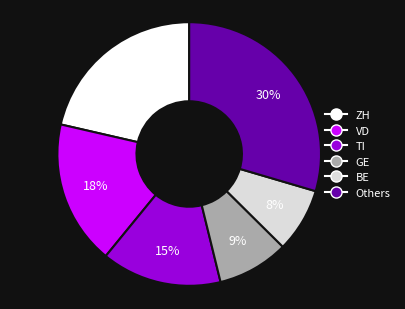

Combined, do VD and TI account for over 50%?

No